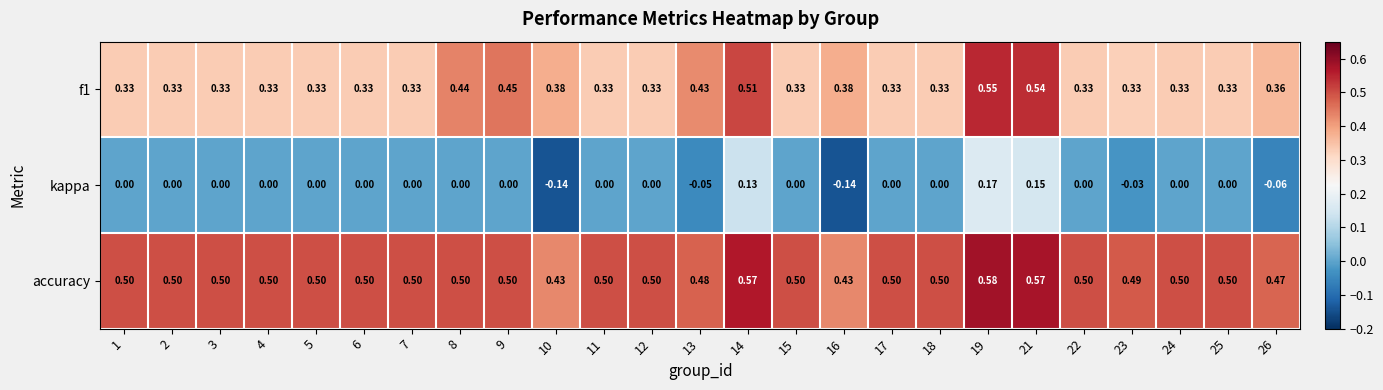

Which series has the largest range (max minus min)?

kappa